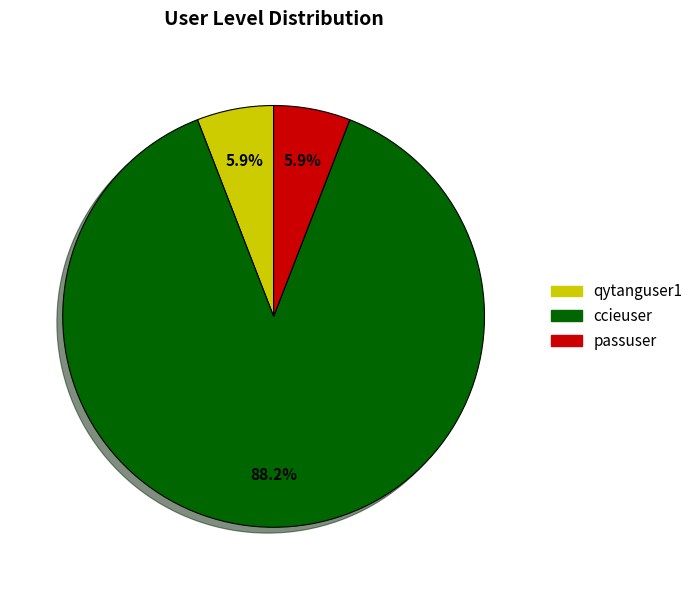

Count the number of slices in the pie.

3